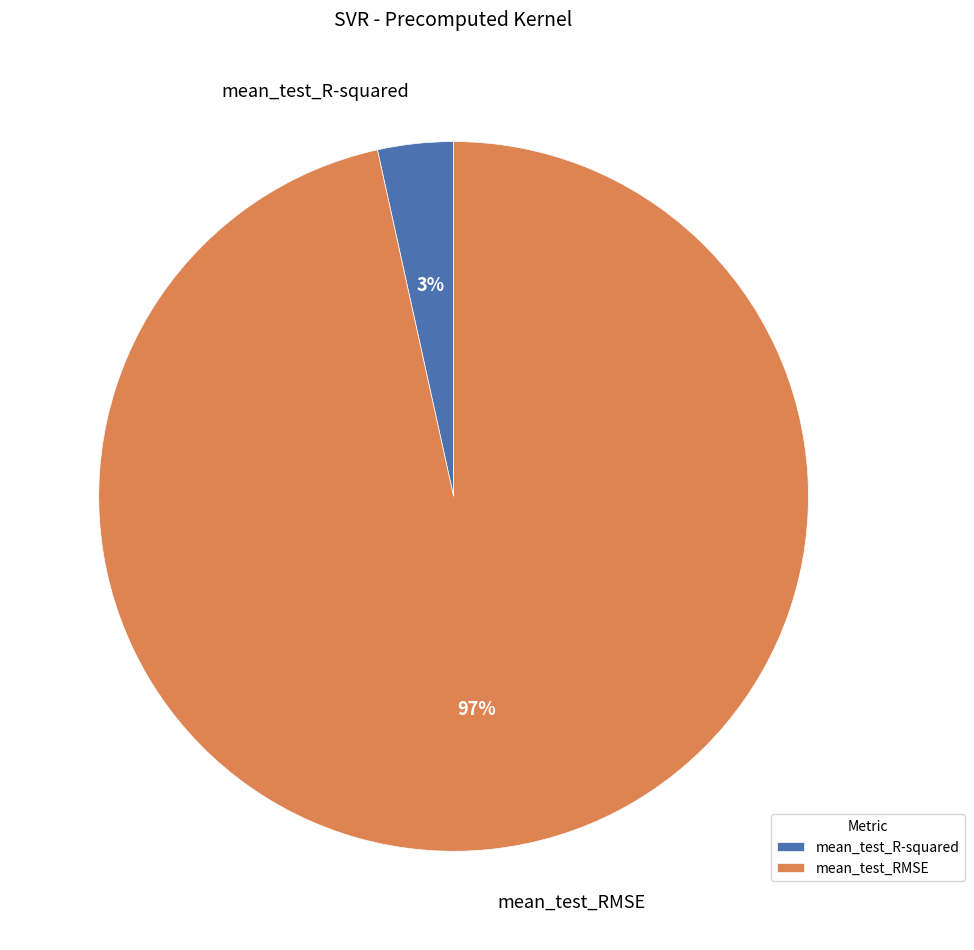

Which has a higher value, mean_test_R-squared or mean_test_RMSE?

mean_test_RMSE